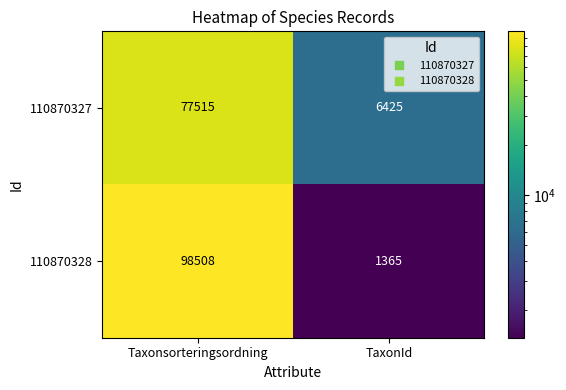

What is the sum of all 110870327 values?

83940